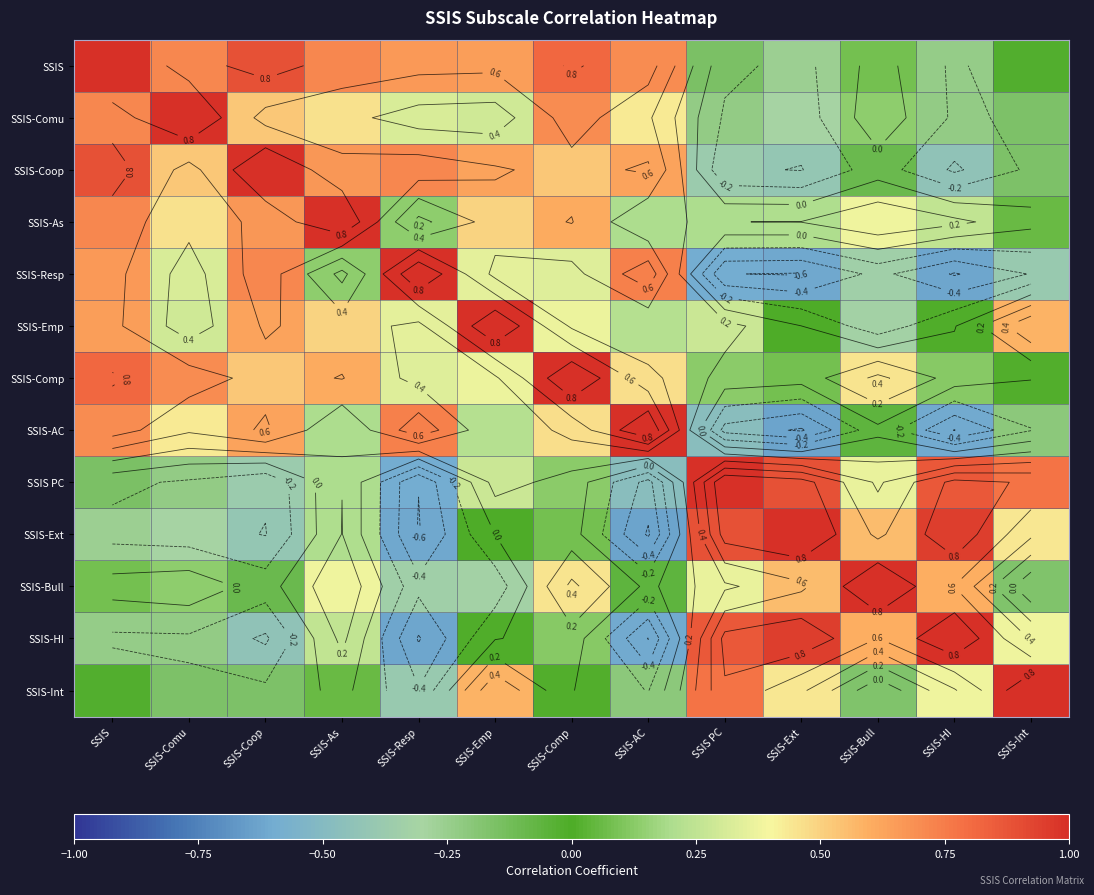

At which label does SSIS-AC reach its minimum?

SSIS-Ext